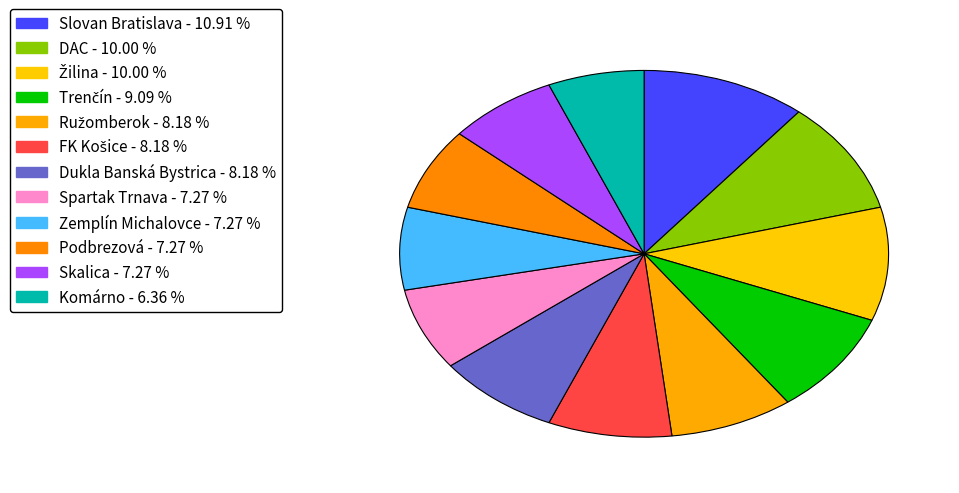

True or false: Podbrezová accounts for 1% of the total.

False